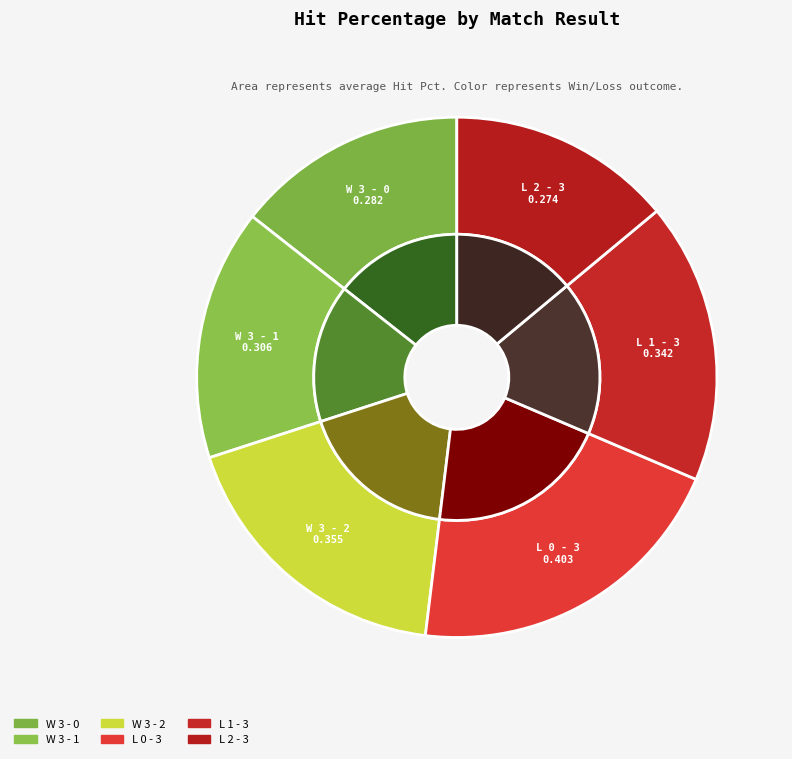

Which category has the biggest portion of the pie?

L 0 - 3